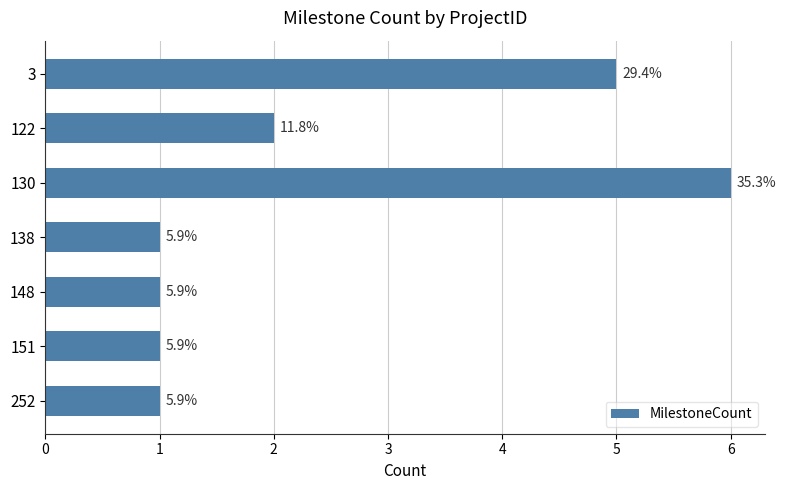

Are the bars grouped side by side (vs. stacked)?

No